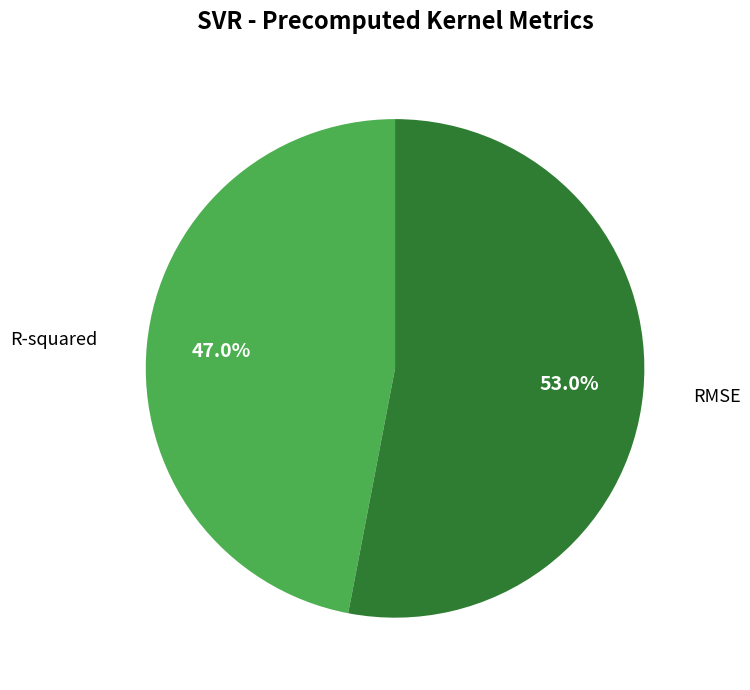

Is there a majority slice in this chart?

Yes